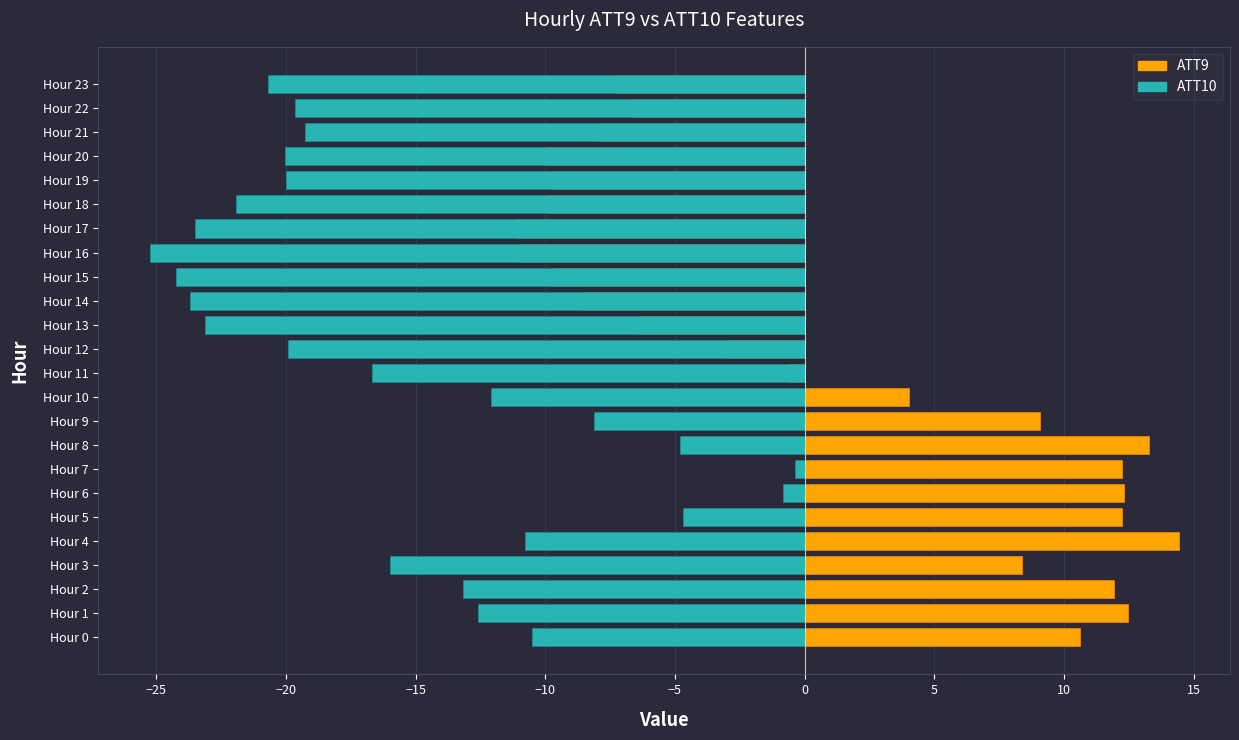

What is the difference between the maximum and minimum values in the ATT9 series?

25.5